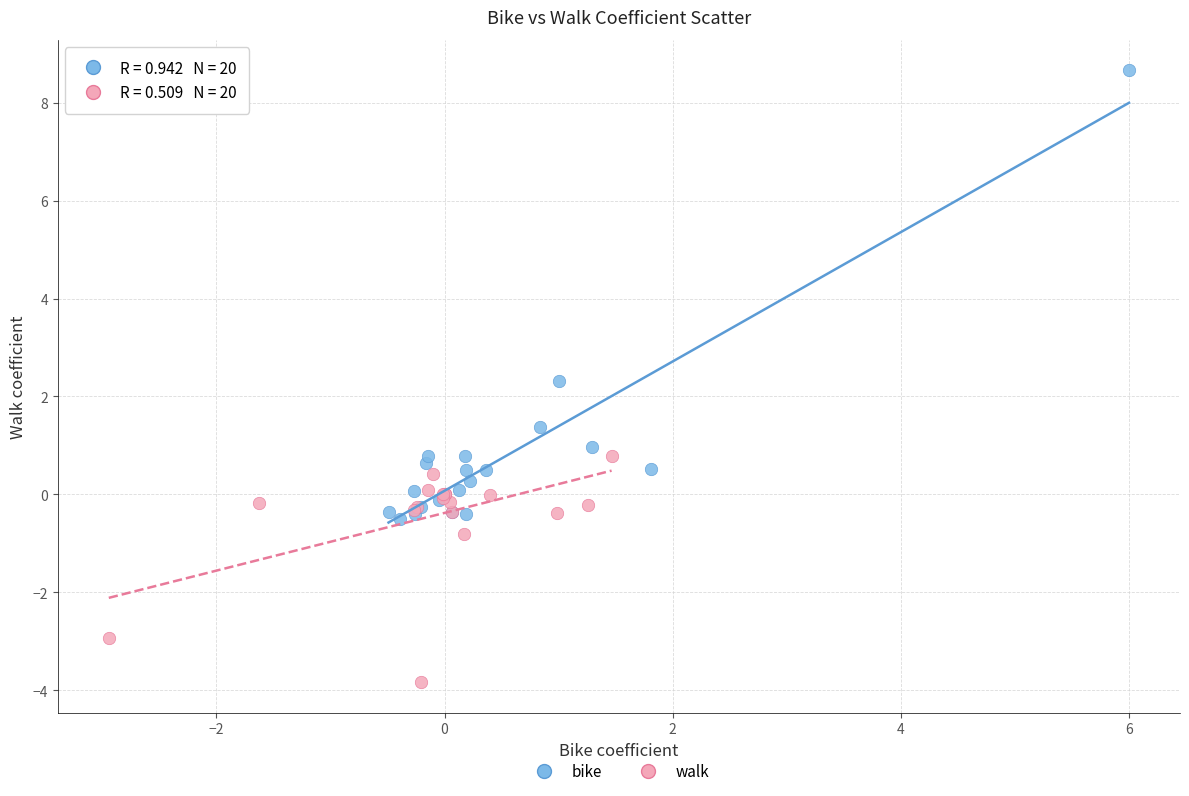

What are all the series names shown in the legend?

bike, walk